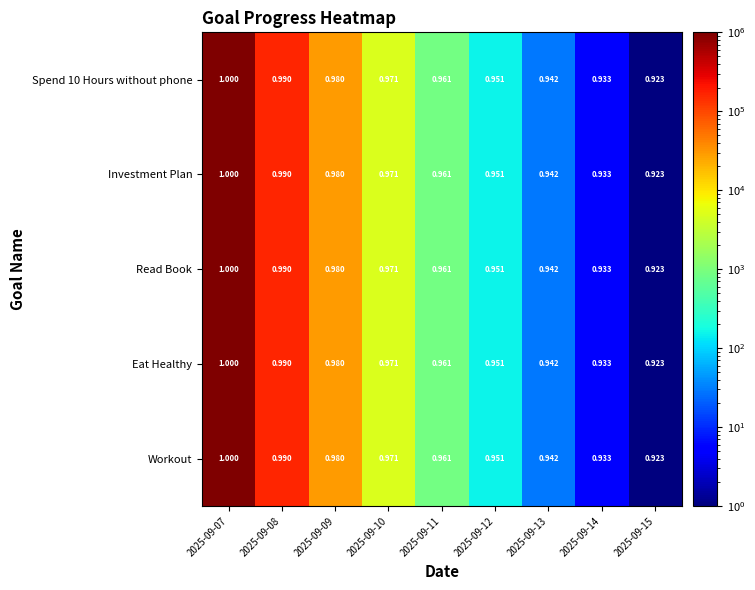

Is the value of Workout at 2025-09-12 greater than the value of Eat Healthy at 2025-09-10?

No